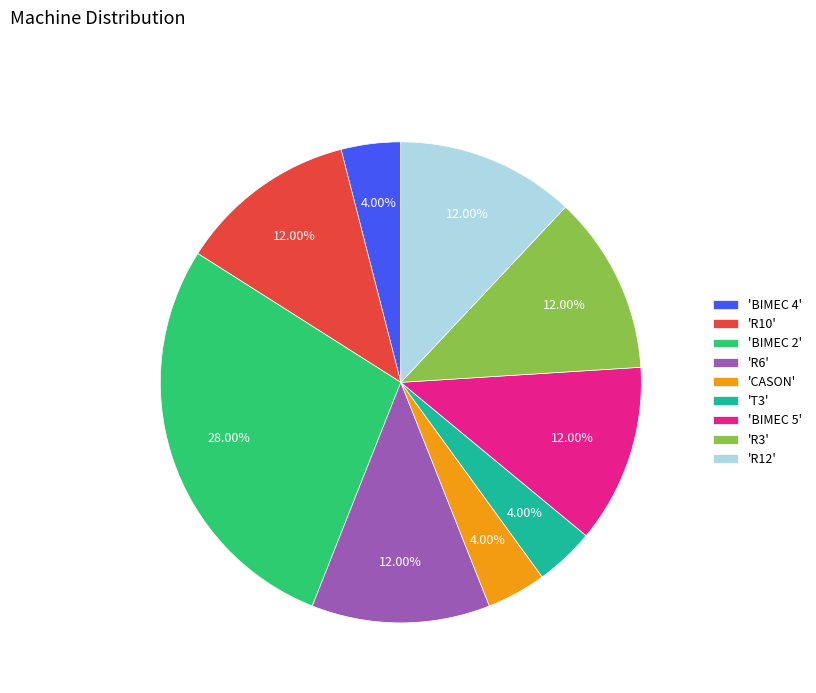

Is there a majority slice in this chart?

No